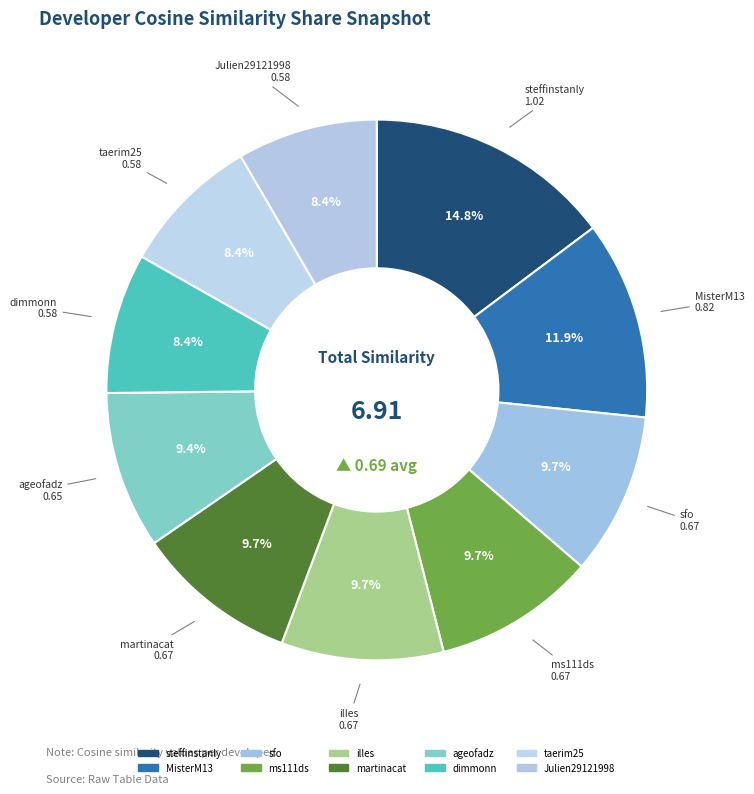

Rank the categories by value from highest to lowest.

steffinstanly, MisterM13, sfo, ms111ds, illes, martinacat, ageofadz, dimmonn, taerim25, Julien29121998